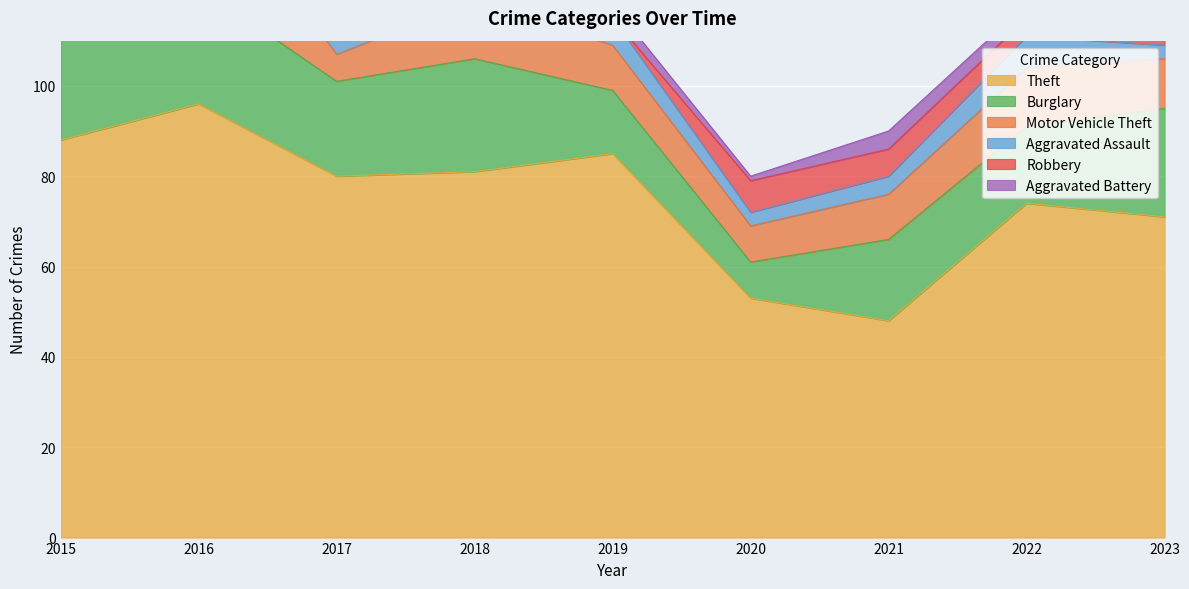

Is the value of Robbery at 2021 greater than the value of Theft at 2015?

No